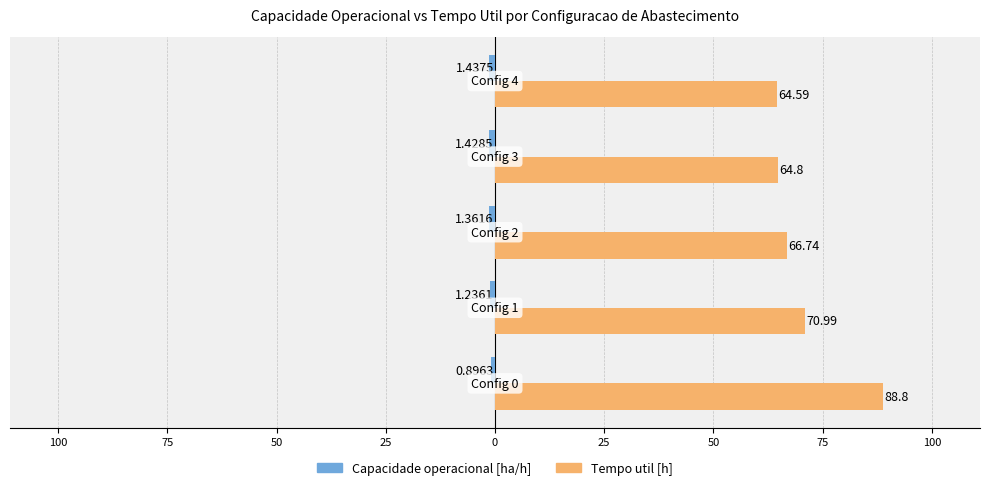

How many bars are there in total?

10